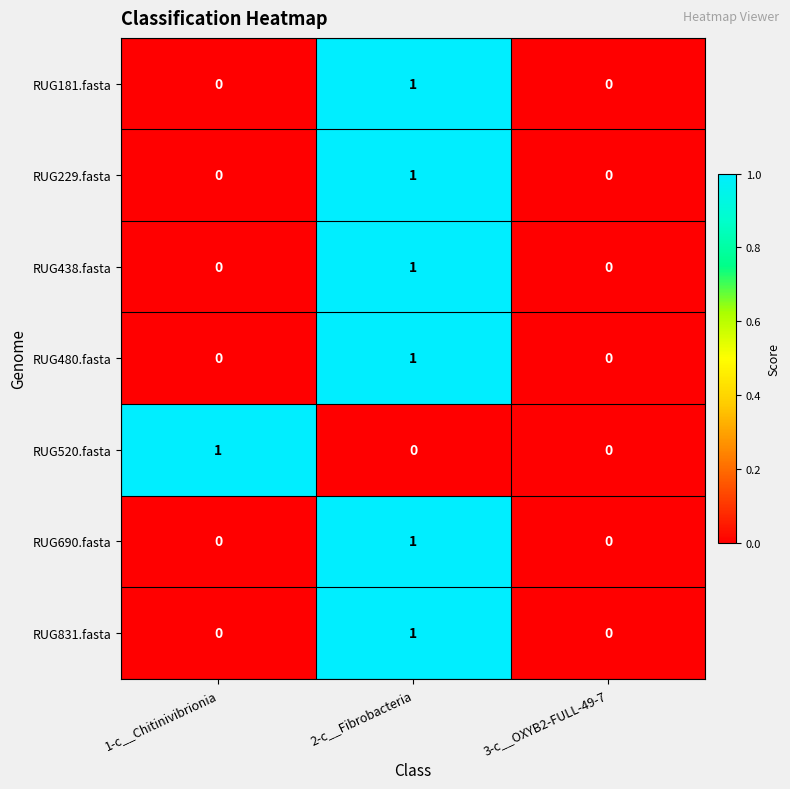

The value of RUG690.fasta at 3-c__OXYB2-FULL-49-7 is 0. True or false?

True